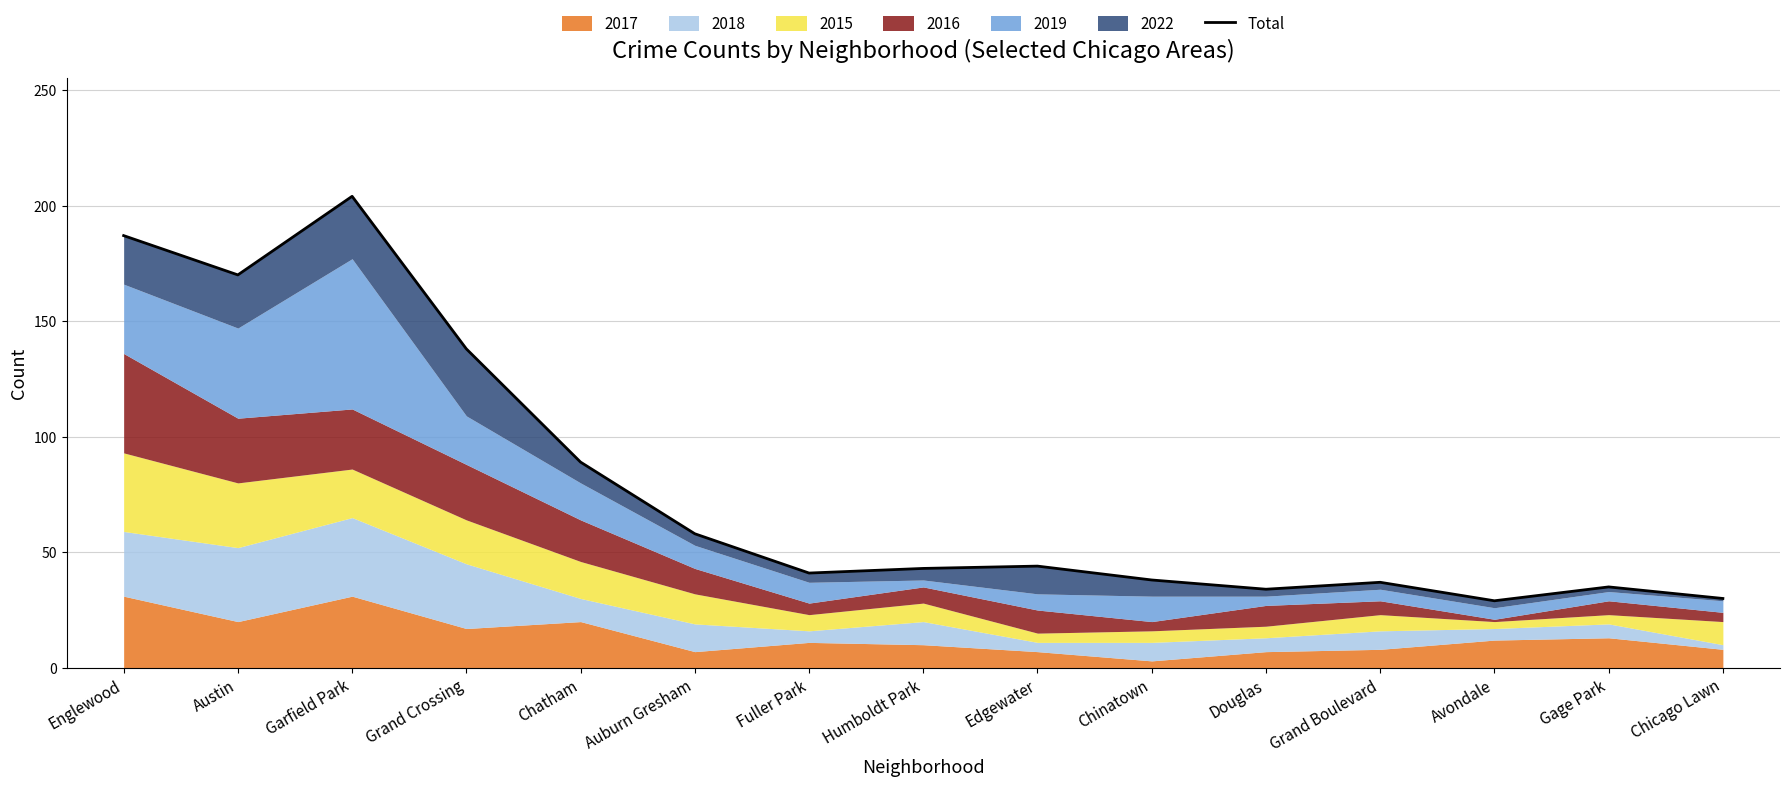

Which label corresponds to the smallest value in the chart?

Avondale